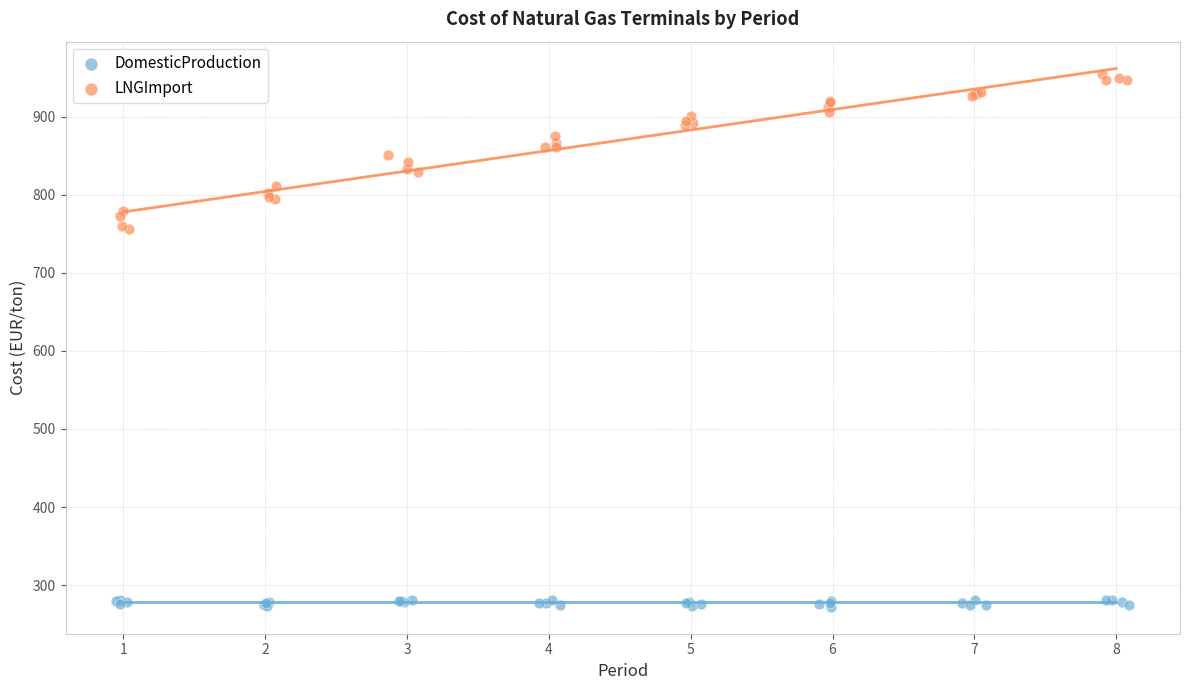

Which series contains the highest Y value?

LNGImport